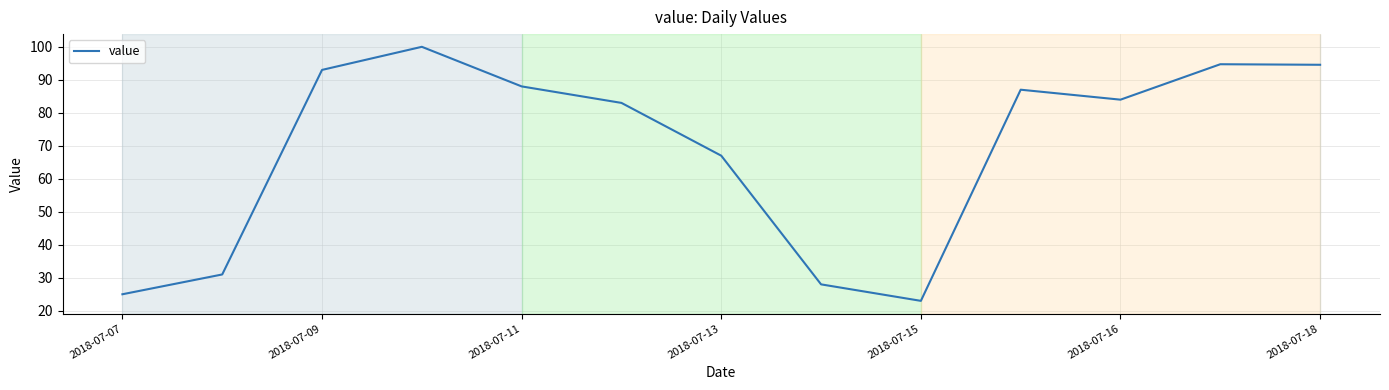

What is the average value?

69.1